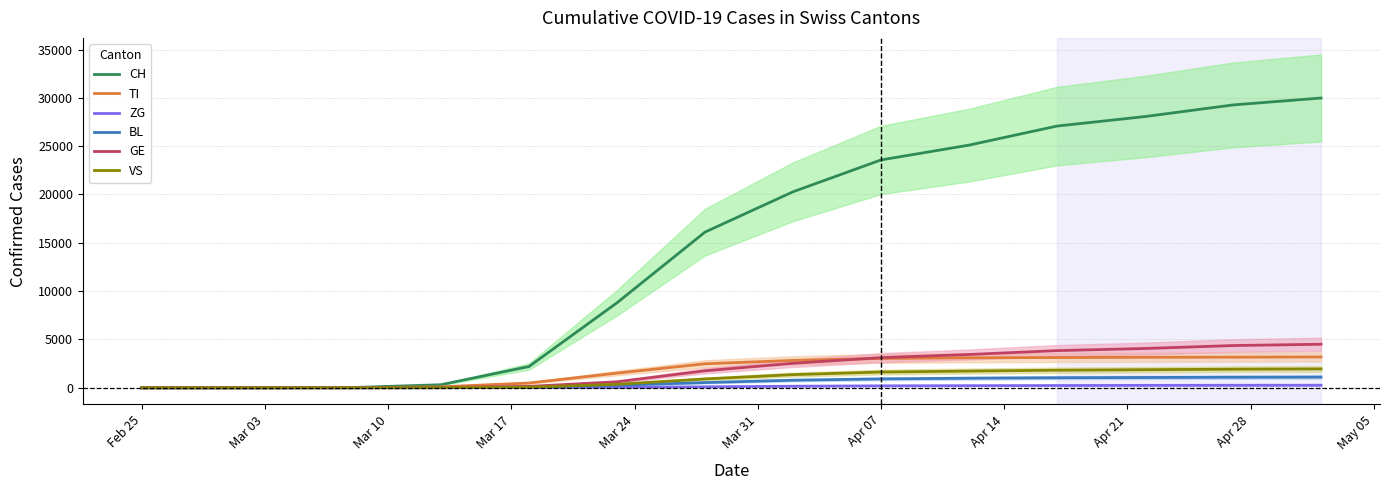

What are all the series names shown in the legend?

CH, TI, ZG, BL, GE, VS